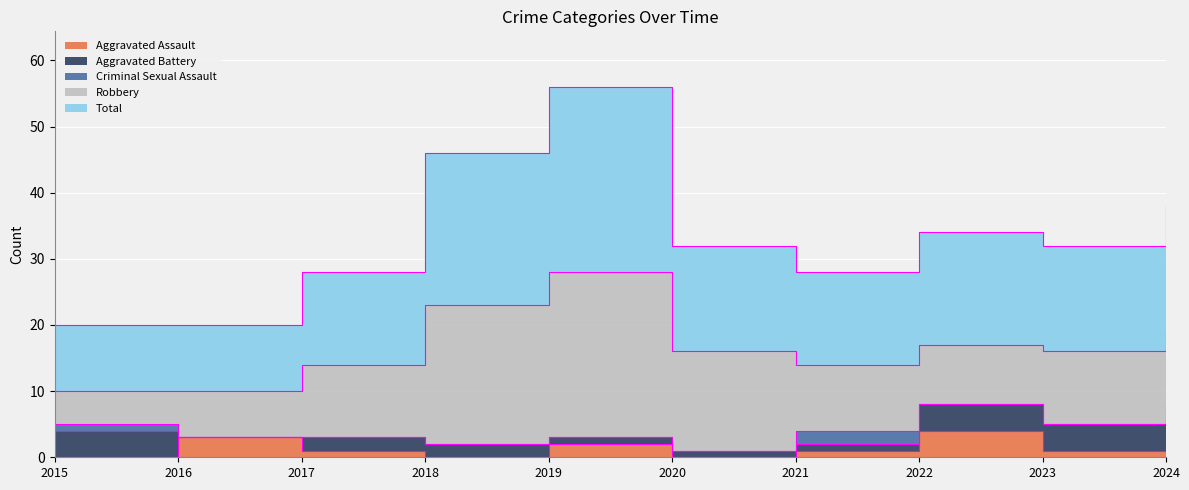

How many positive values does the Aggravated Battery series have?

9